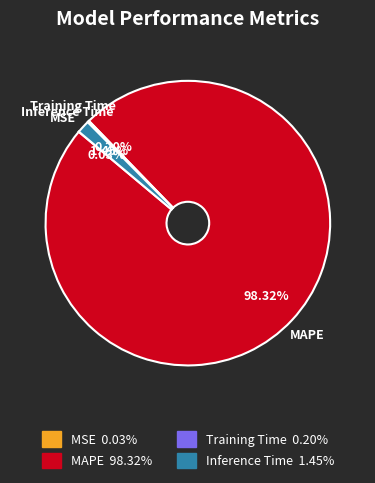

Is MAPE the majority of the pie?

Yes